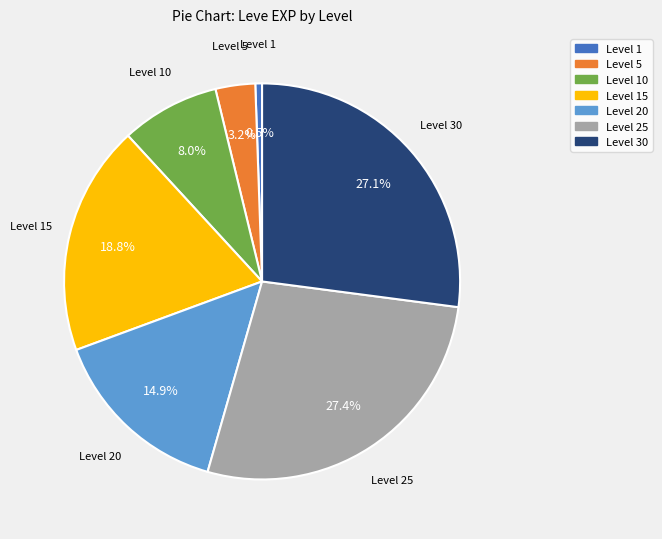

Is there any slice that represents more than half of the pie?

No